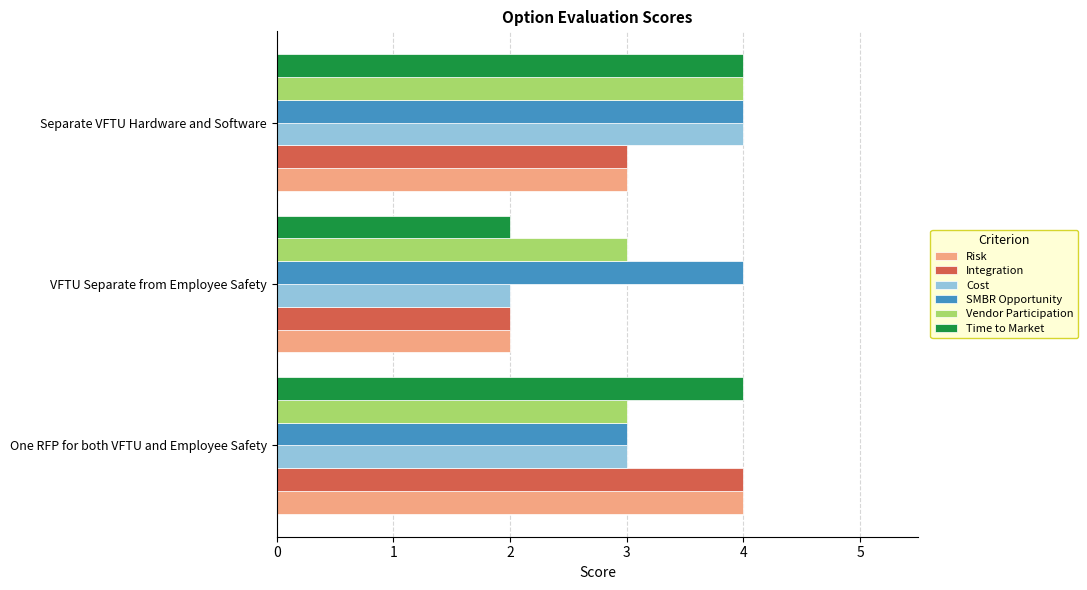

The Risk series shows 4 at One RFP for both VFTU and Employee Safety. True or false?

True